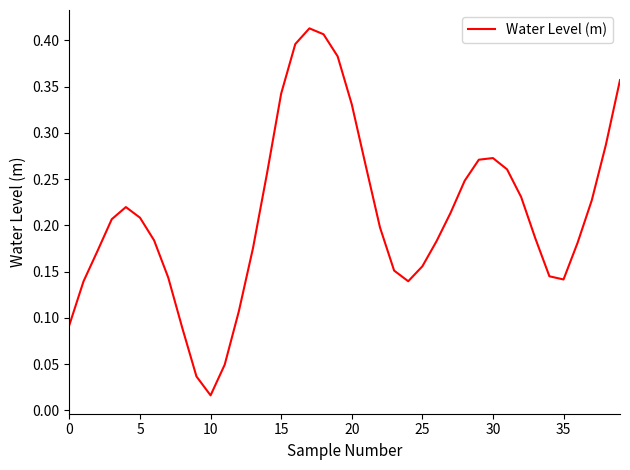

True or false: the data has more than 2 interior local peaks.

True